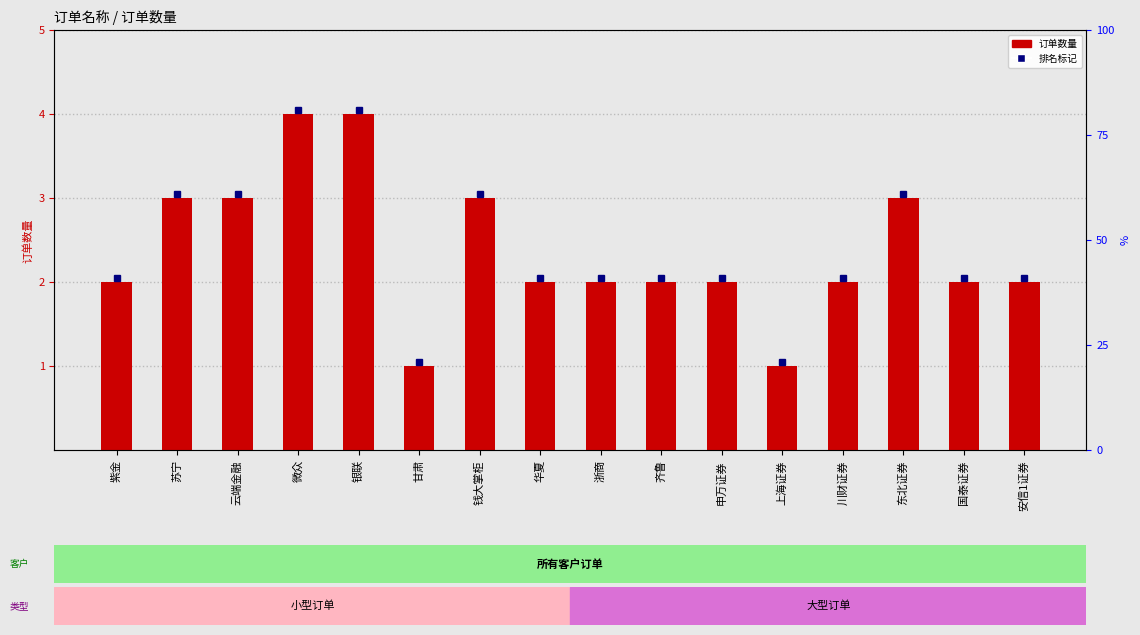

What is the change in value from 东北证券 to 安信1证券?

-1